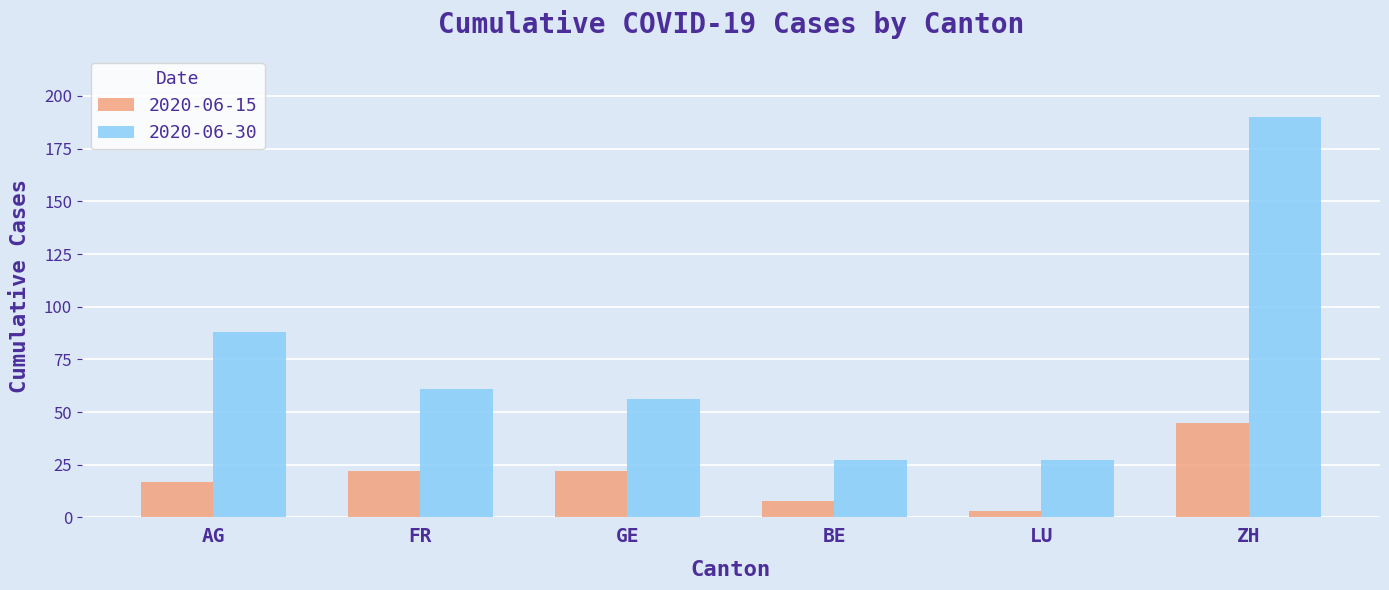

How many bars are there in total?

12